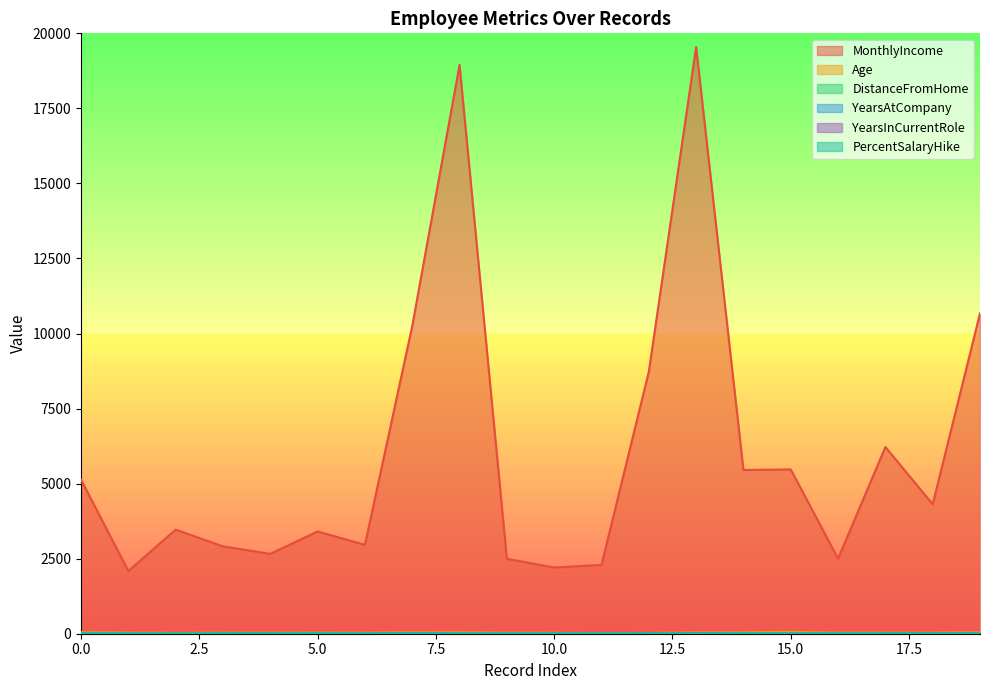

Which label corresponds to the largest value in the chart?

13